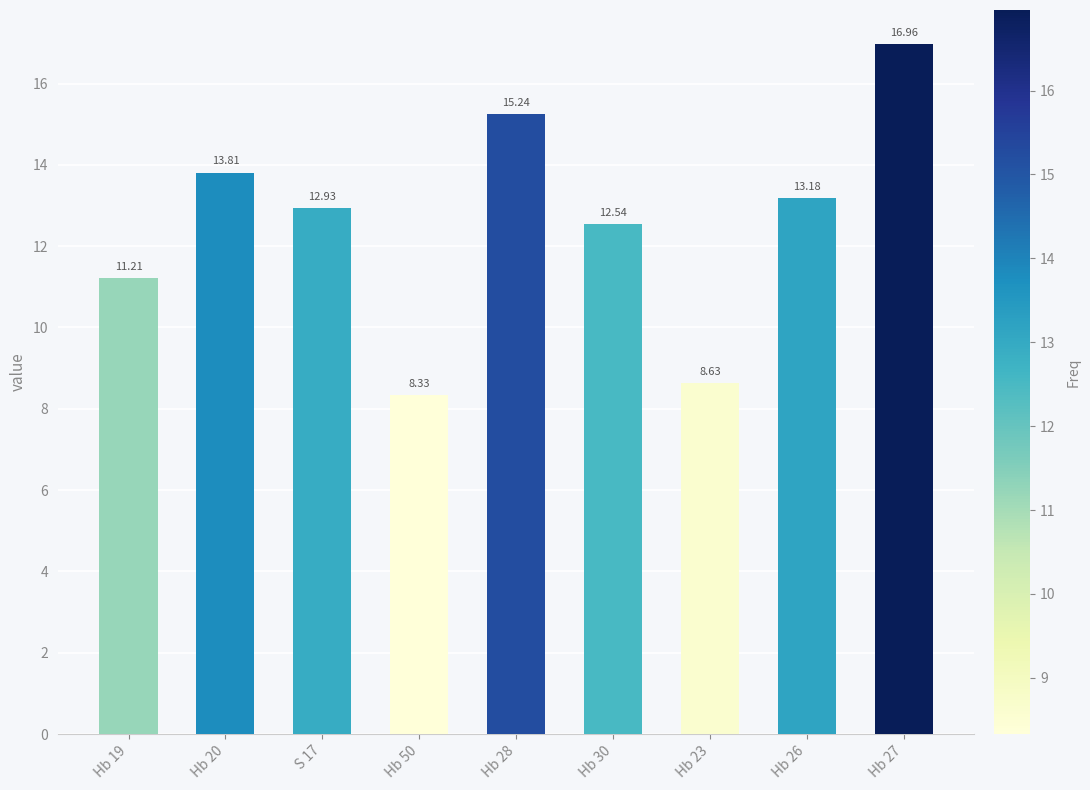

Count the number of values greater than 12.

6